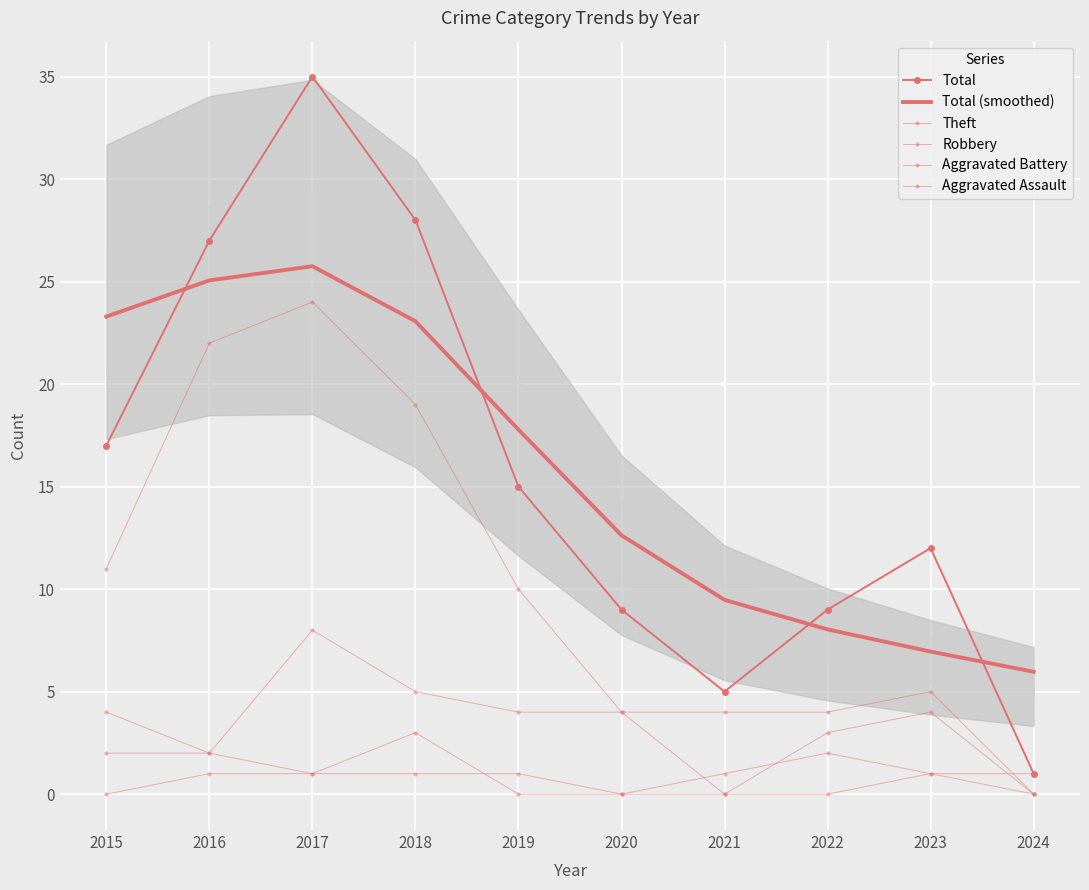

Which series has the largest total across all categories?

Total